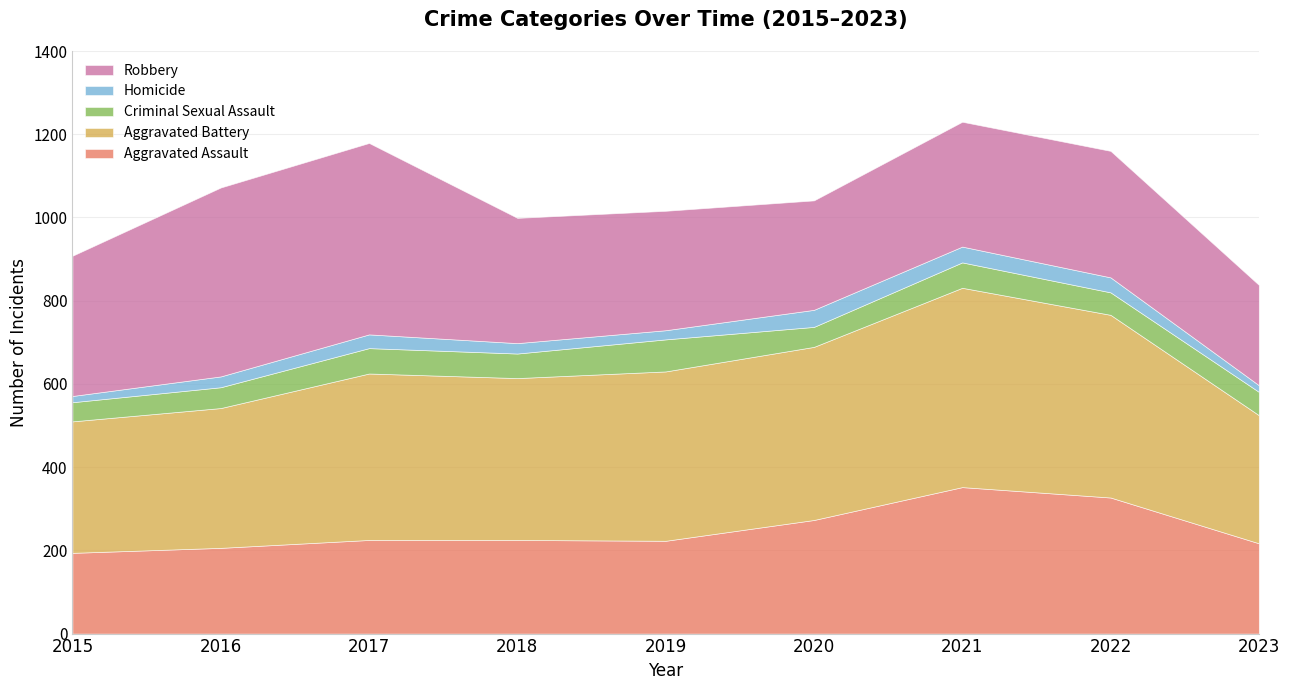

At 2022, list the series in order from smallest to largest.

Homicide, Criminal Sexual Assault, Robbery, Aggravated Assault, Aggravated Battery